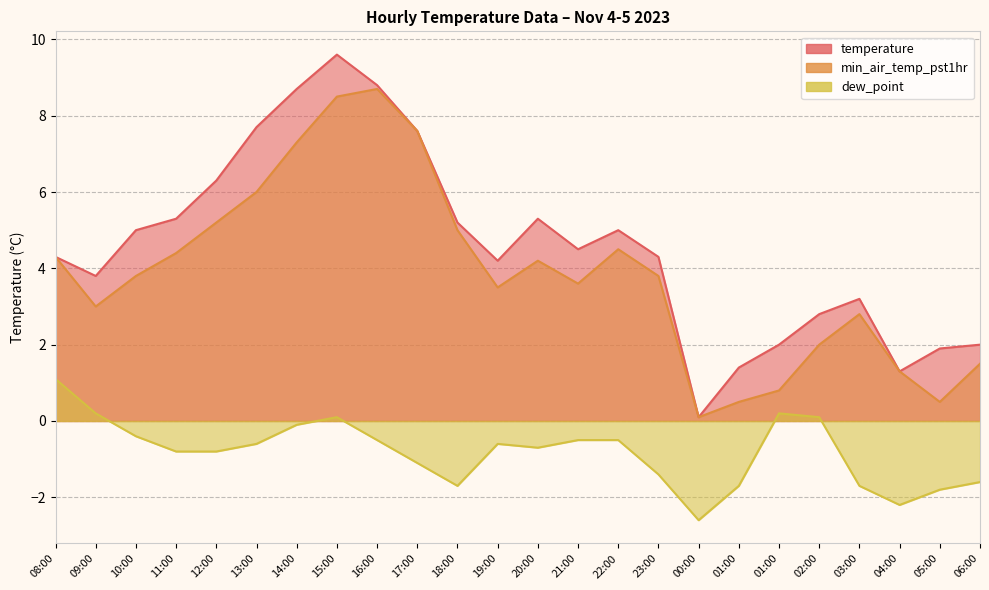

At which label does min_air_temp_pst1hr first exceed 3?

08:00